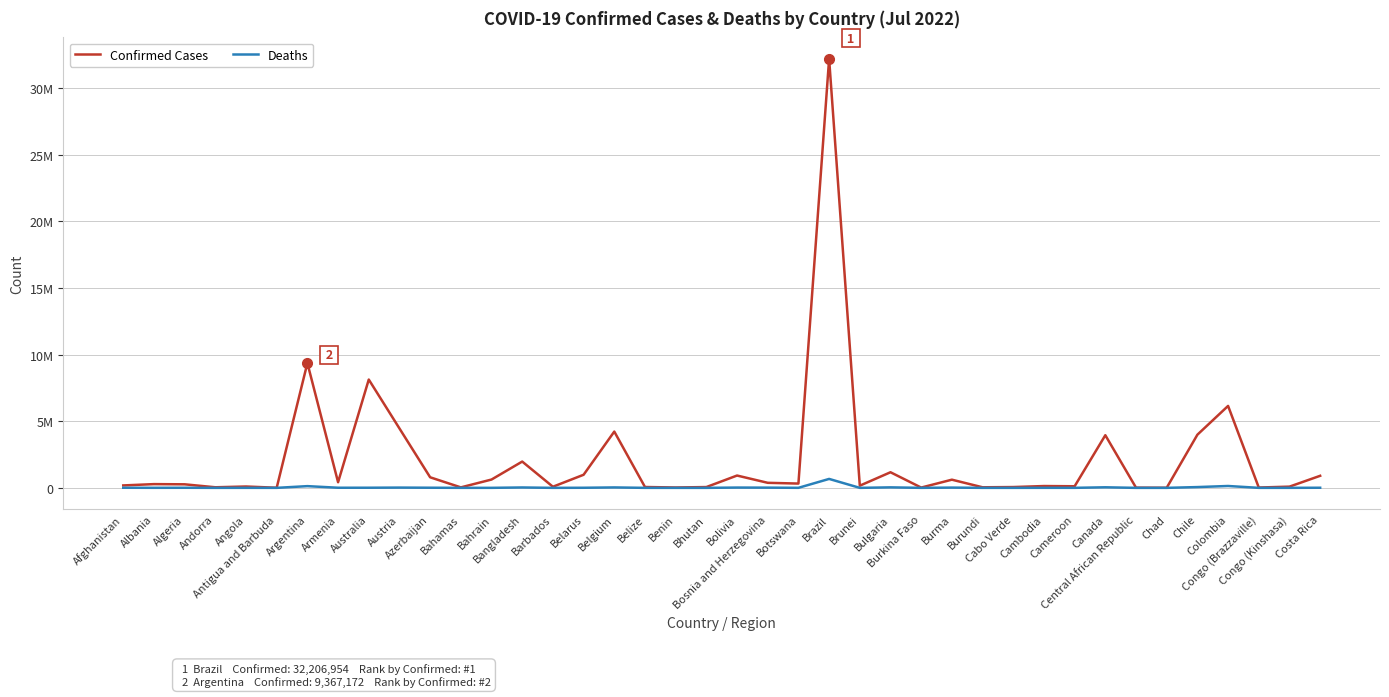

What is the label of the 37th point from the left?

Colombia